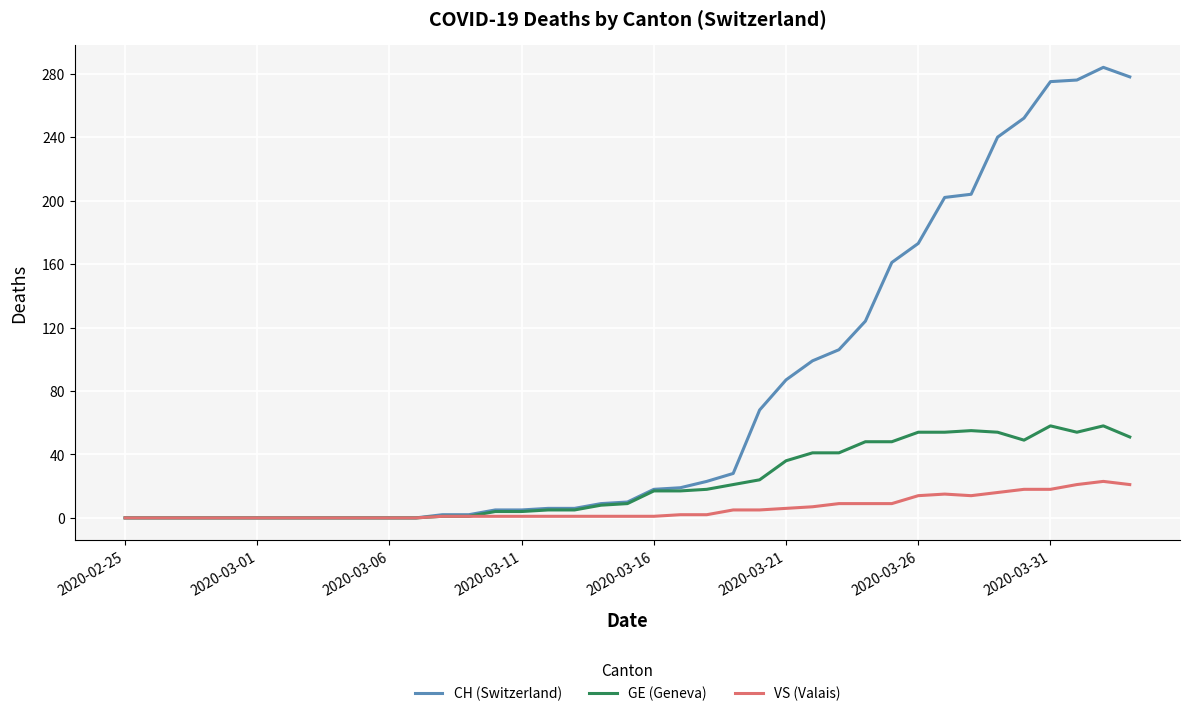

List the series in order of their overall mean, lowest first.

VS (Valais), GE (Geneva), CH (Switzerland)